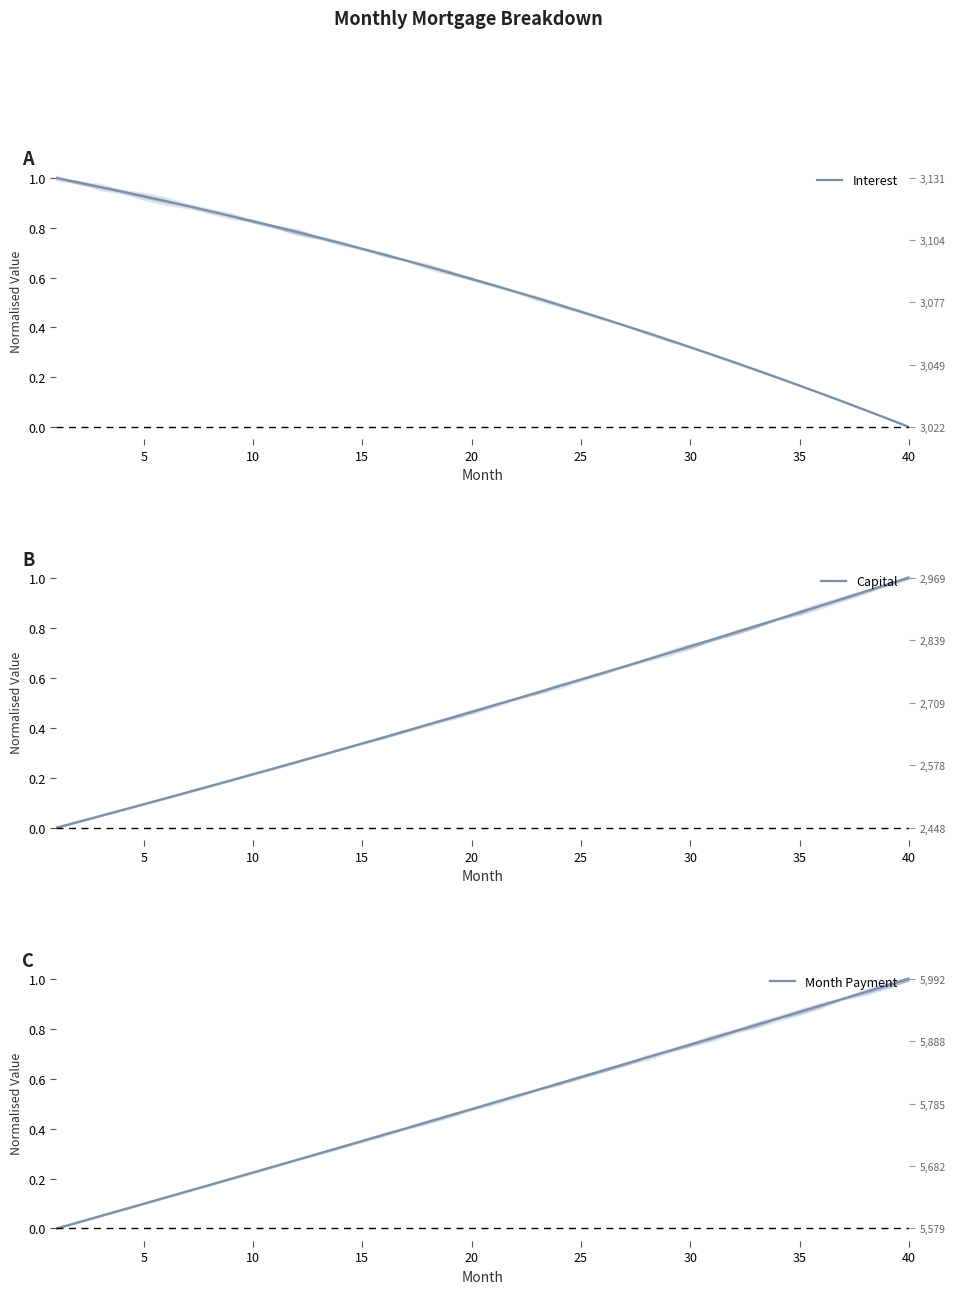

True or false: Capital and Month Payment intersect in this chart.

False